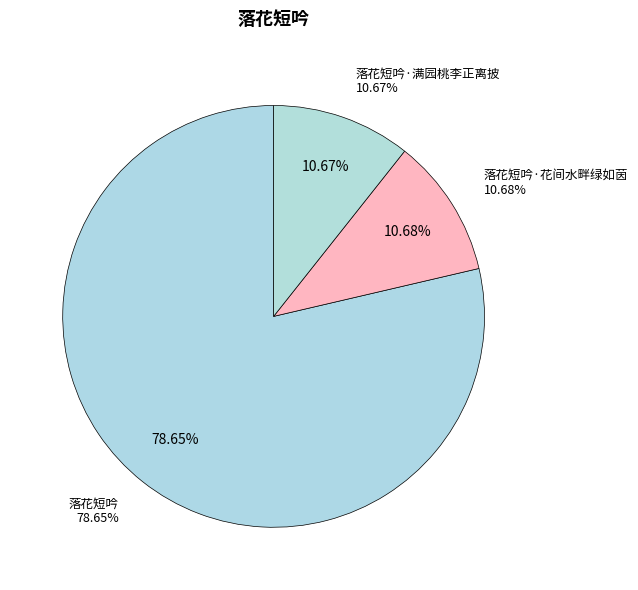

Is the sum of 落花短吟 and 落花短吟·花间水畔绿如茵 greater than half?

Yes